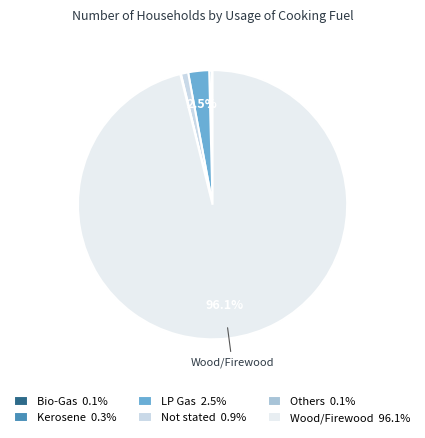

Is it true that LP Gas is 17% of the pie?

False